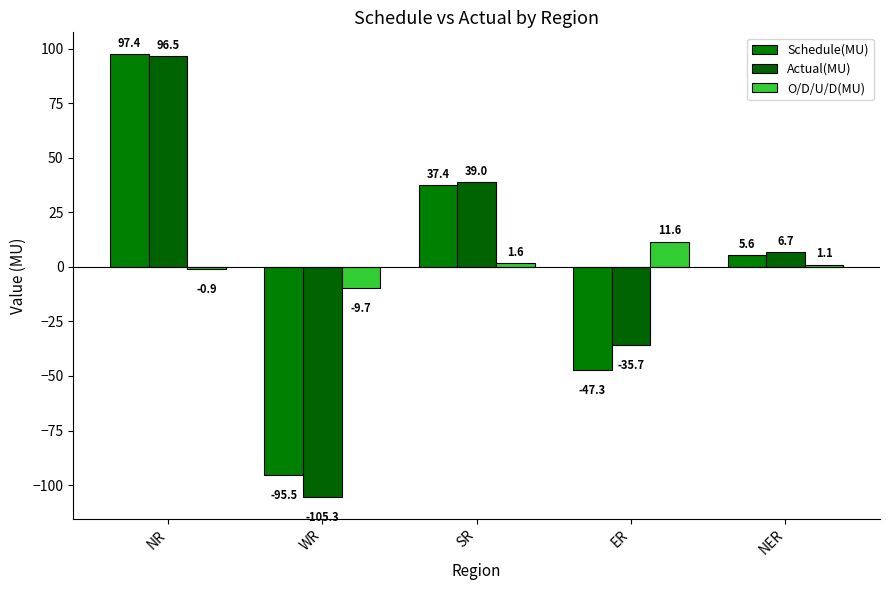

List the series in order of their peak value, highest first.

Schedule(MU), Actual(MU), O/D/U/D(MU)